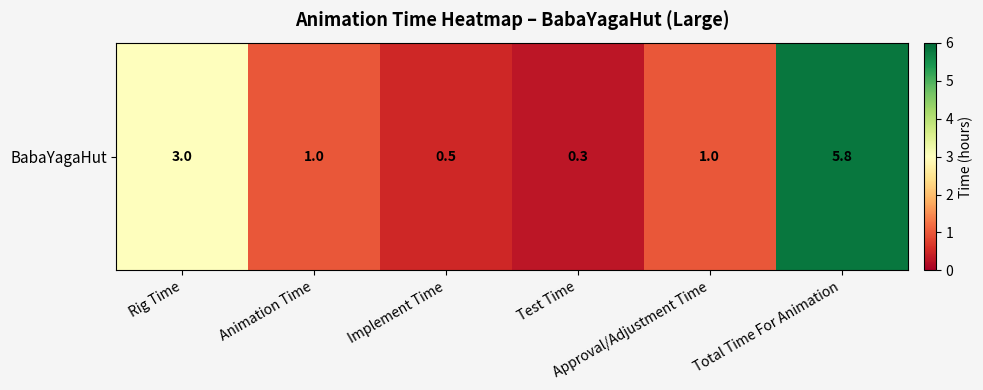

What is the sum of all values?

11.6